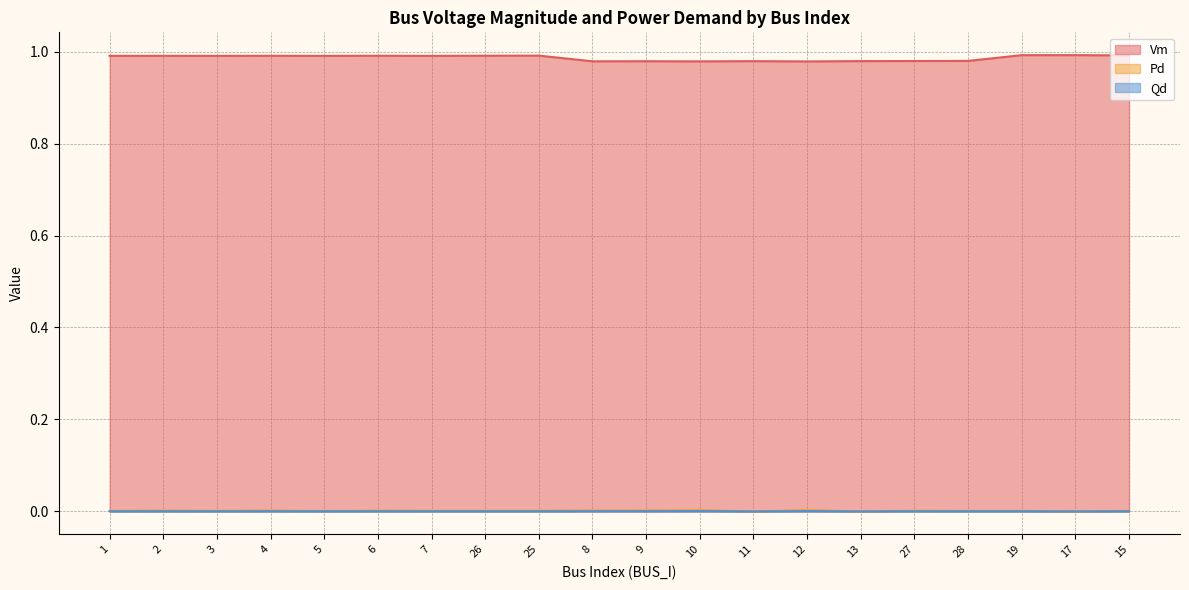

True or false: Qd and Pd intersect in this chart.

False